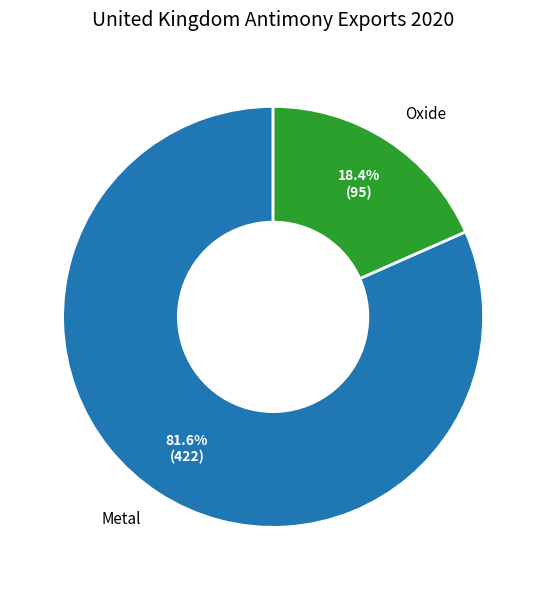

Does Metal account for over 50% of the chart?

Yes